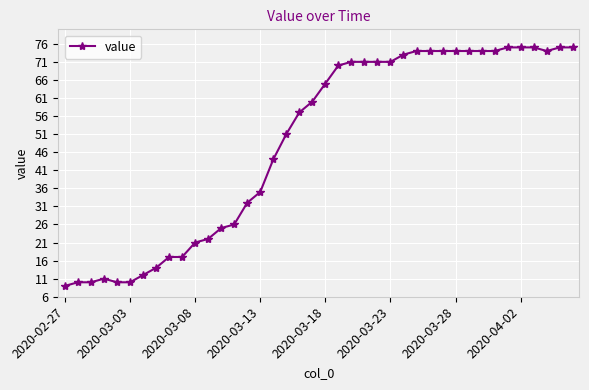

What is the minimum value shown in the chart?

9